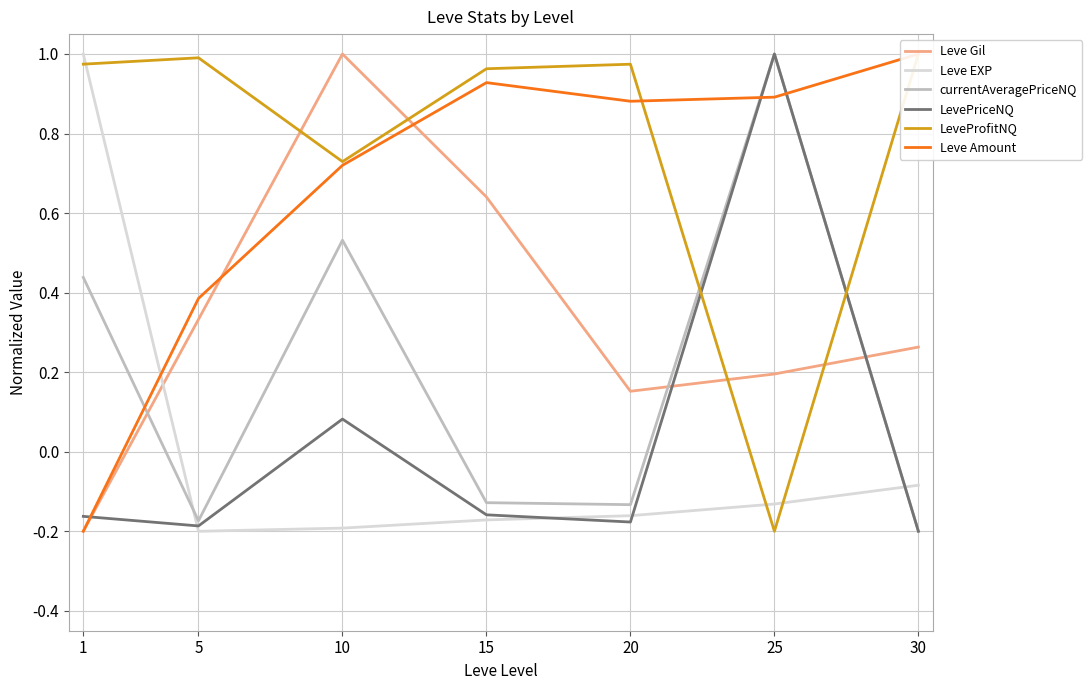

At 15, list the series in order from smallest to largest.

Leve EXP, LevePriceNQ, currentAveragePriceNQ, Leve Gil, Leve Amount, LeveProfitNQ